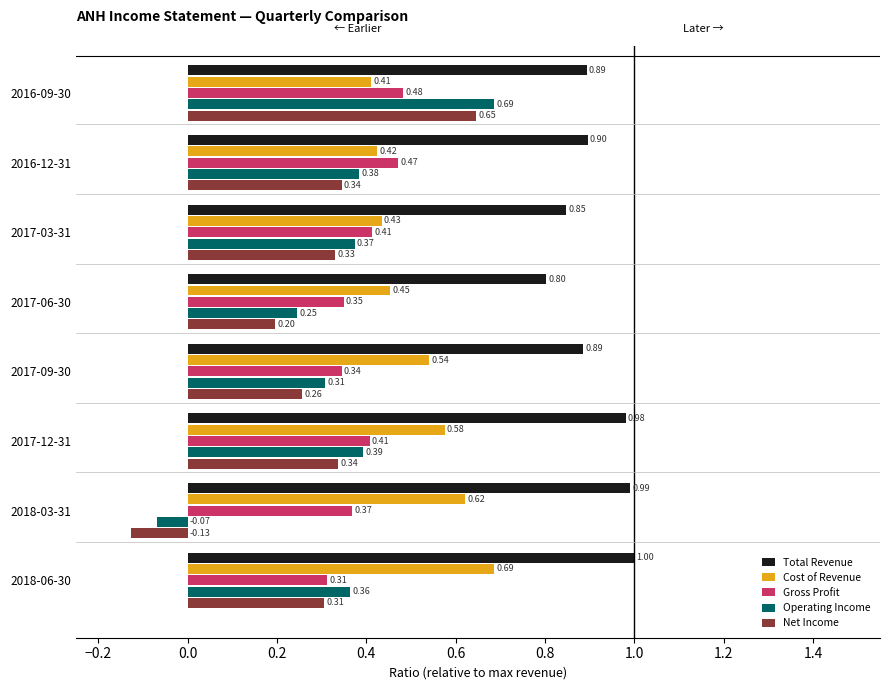

At which label is Cost of Revenue closest to 0?

2016-09-30